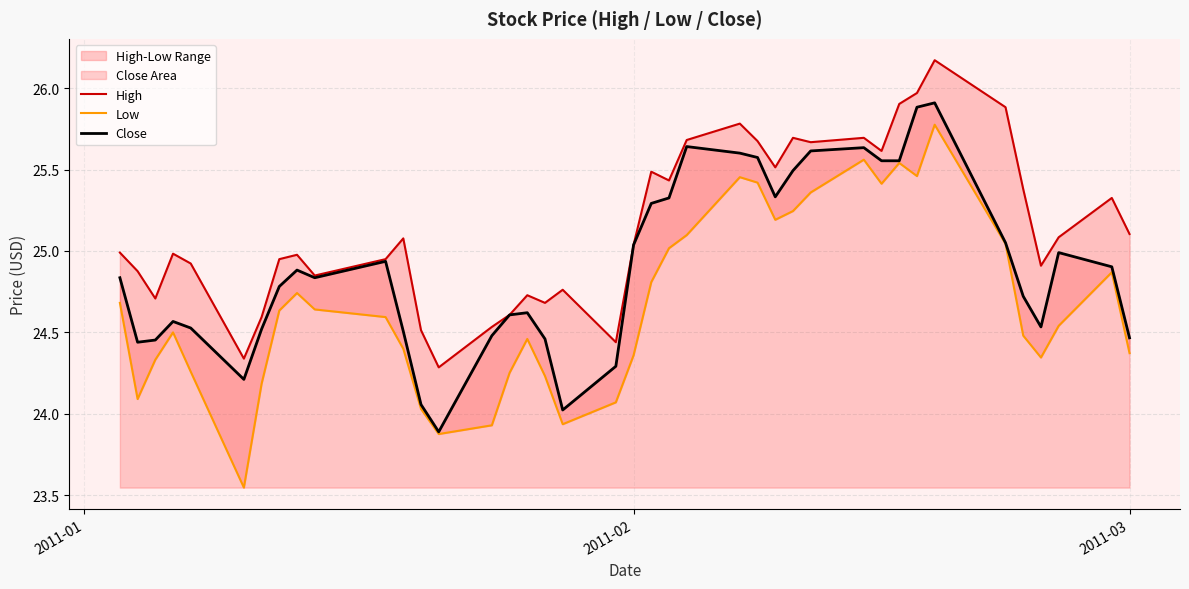

What is the highest value of the Close series?

25.9